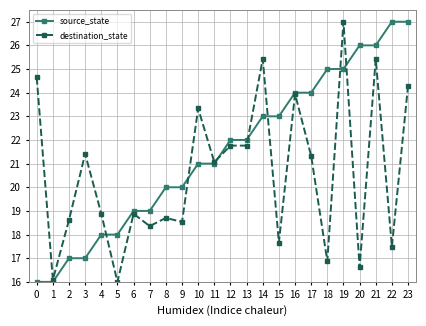

What is the smallest value displayed?

16.0